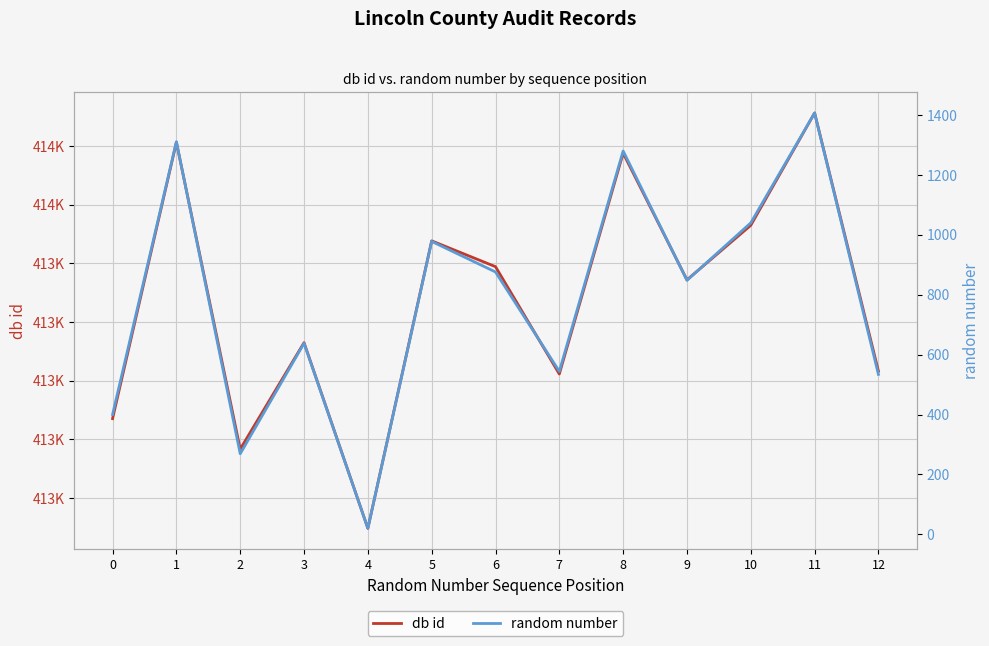

What is the value of the random number point at the 13th from the left?

534